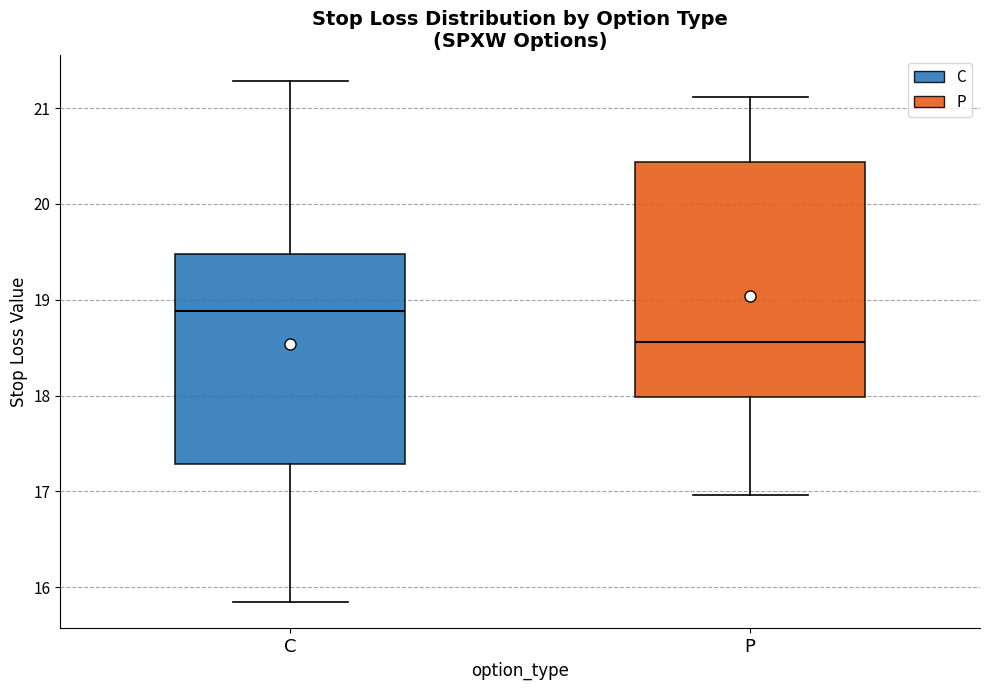

Which box has the highest median line?

C